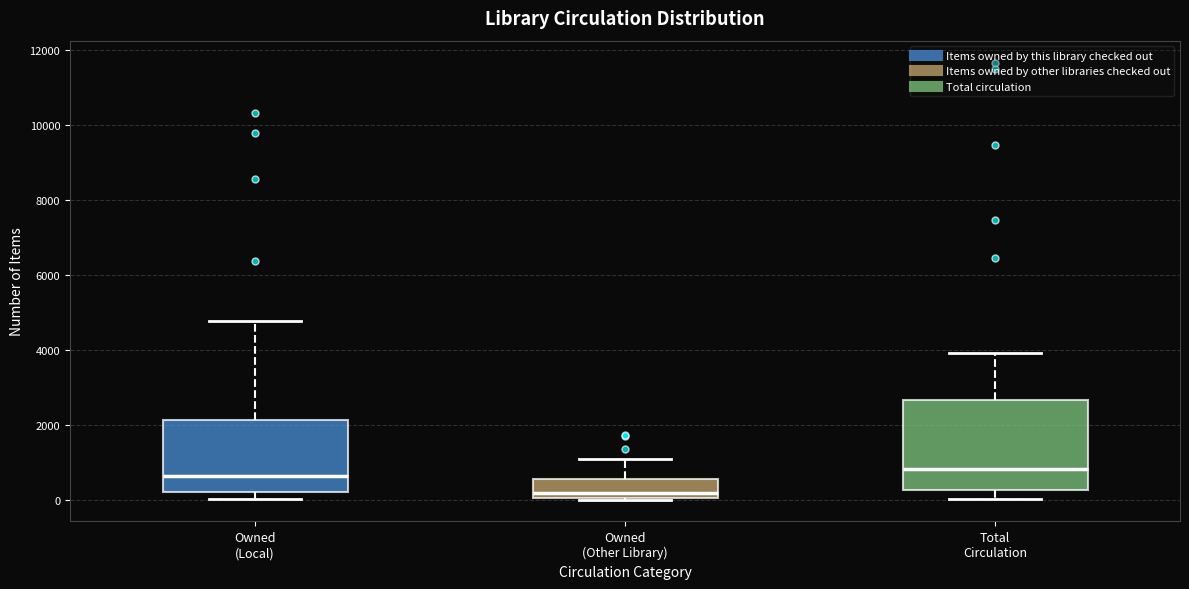

Reading left to right, read every box against the y-axis: the position of its median line, the range the box covers, and the ends of its whiskers. The values are not printed on the chart, so give them approximately, as read against the axis.

Owned (Local): median 600, box 200 to 2200, whiskers 0 to 4800
Owned (Other Library): median 200, box 0 to 600, whiskers 0 to 1000
Total Circulation: median 800, box 200 to 2600, whiskers 0 to 4000